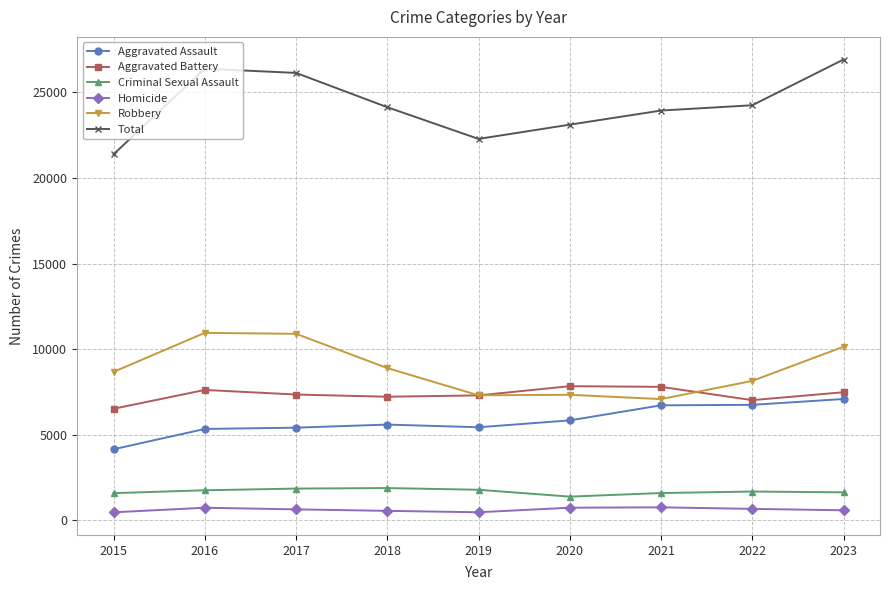

What is the average value of the Total series?

24282